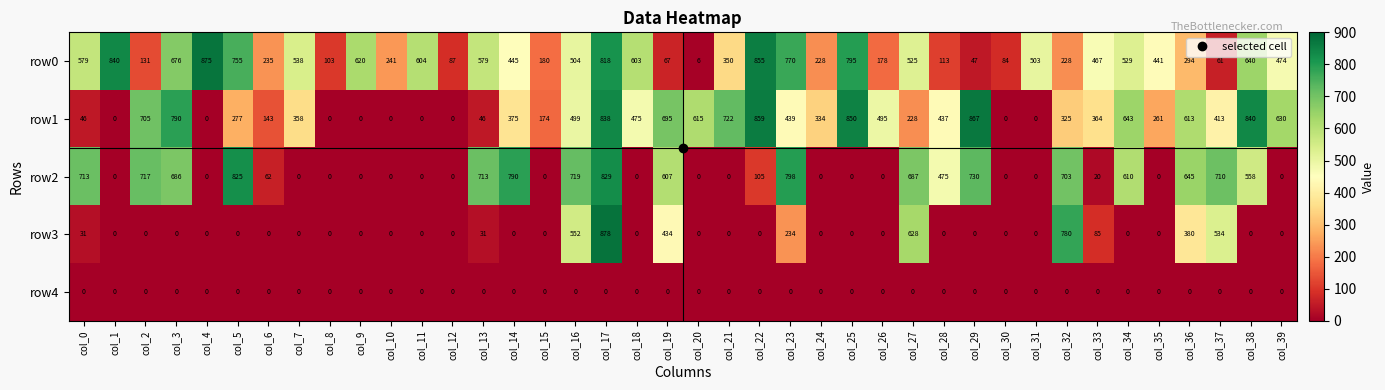

What is the spread (max minus min) of values at col_30?

84